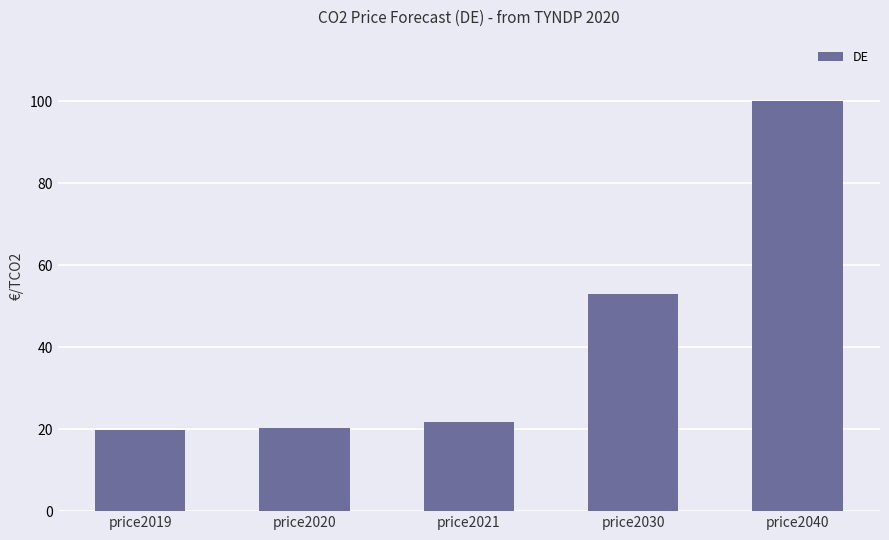

What is the smallest value displayed?

19.7